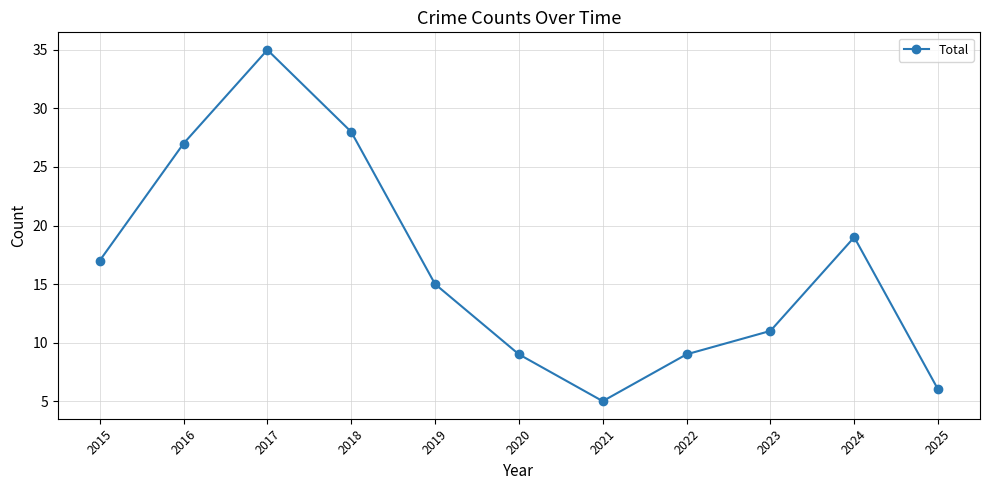

What is the value of the 3rd point from the left?

35